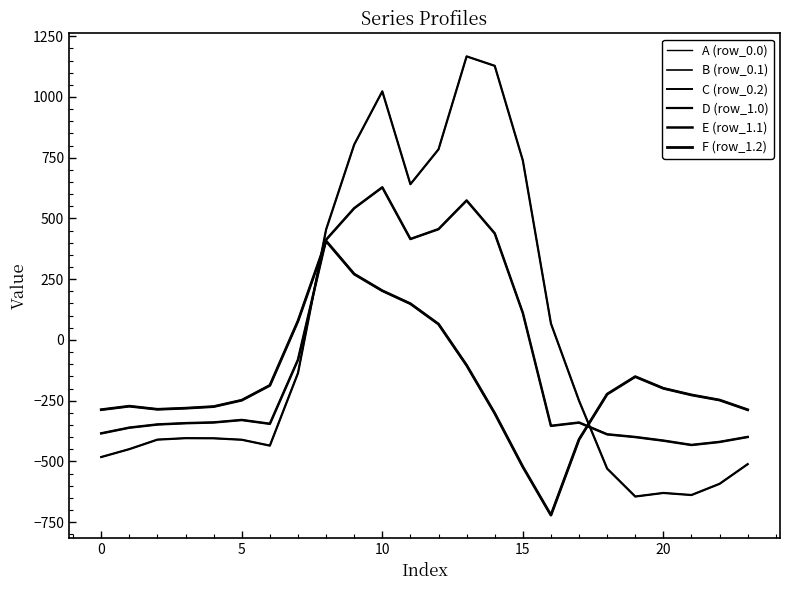

Does the chart have visible grid lines?

No